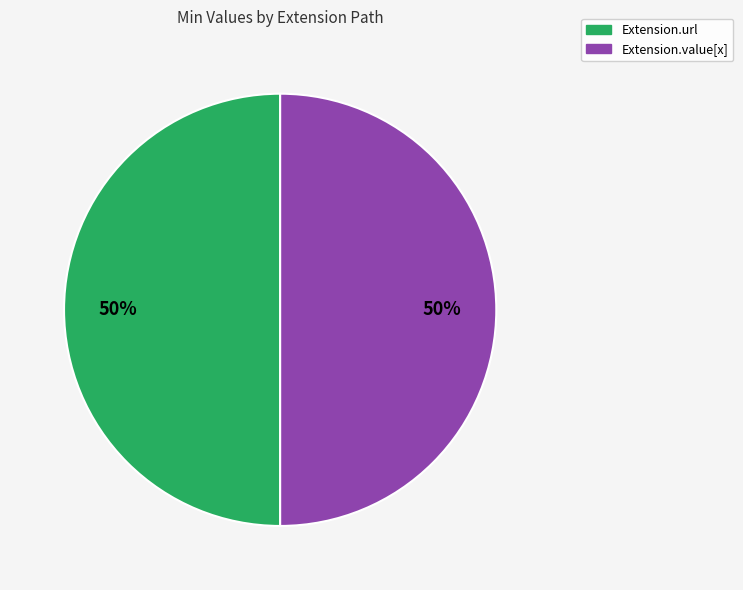

What percentage is the Extension.url slice, to the nearest percent?

50%